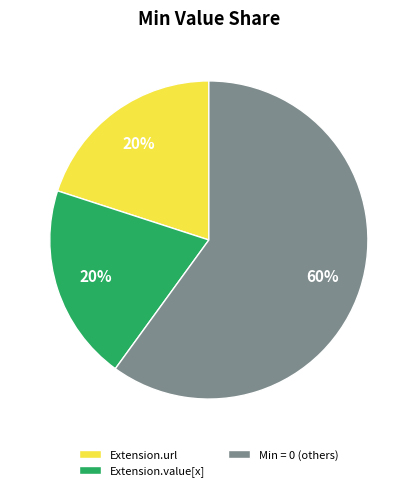

True or false: Extension.value[x] accounts for 20% of the total.

True